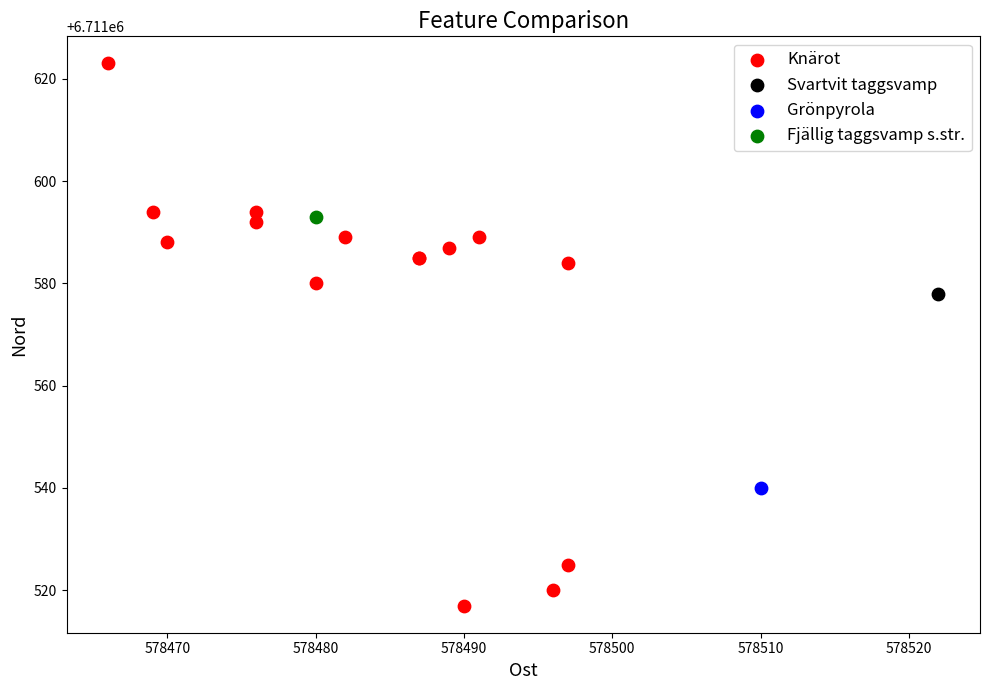

What are all the series names shown in the legend?

Knärot, Svartvit taggsvamp, Grönpyrola, Fjällig taggsvamp s.str.